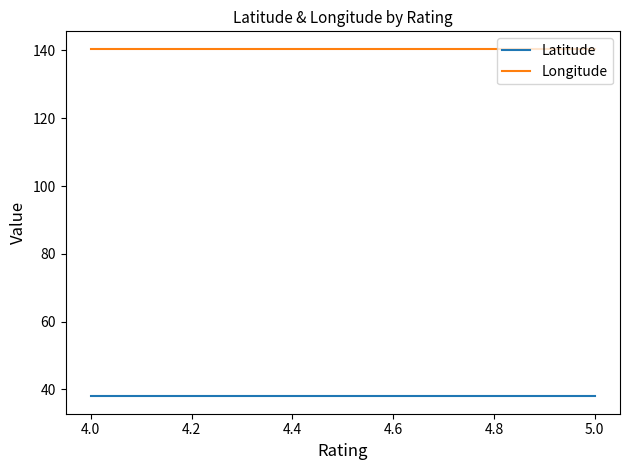

Count the number of categories in the chart.

4